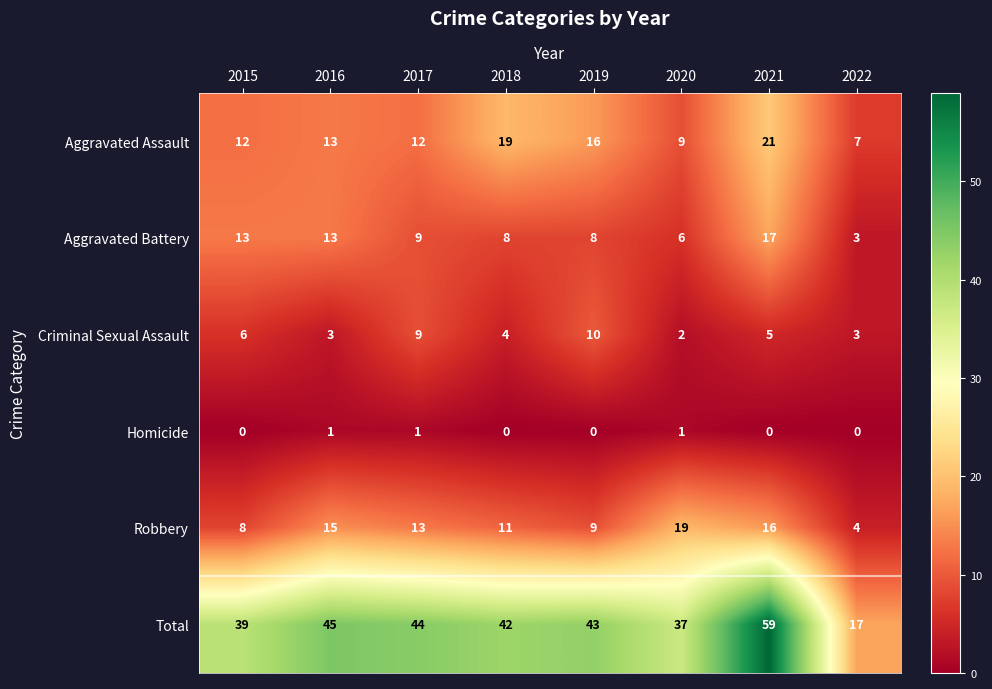

Which series changed the most between 2015 and 2022?

Total